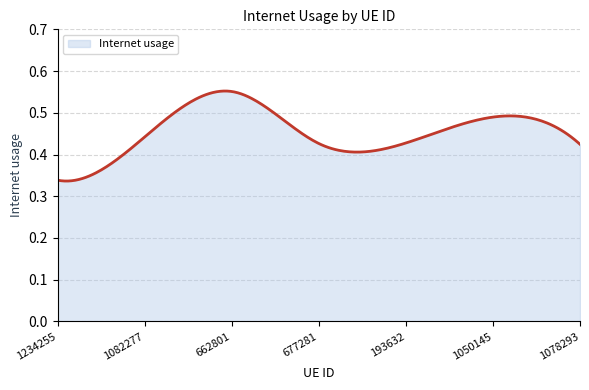

How many distinct data groups are displayed?

1